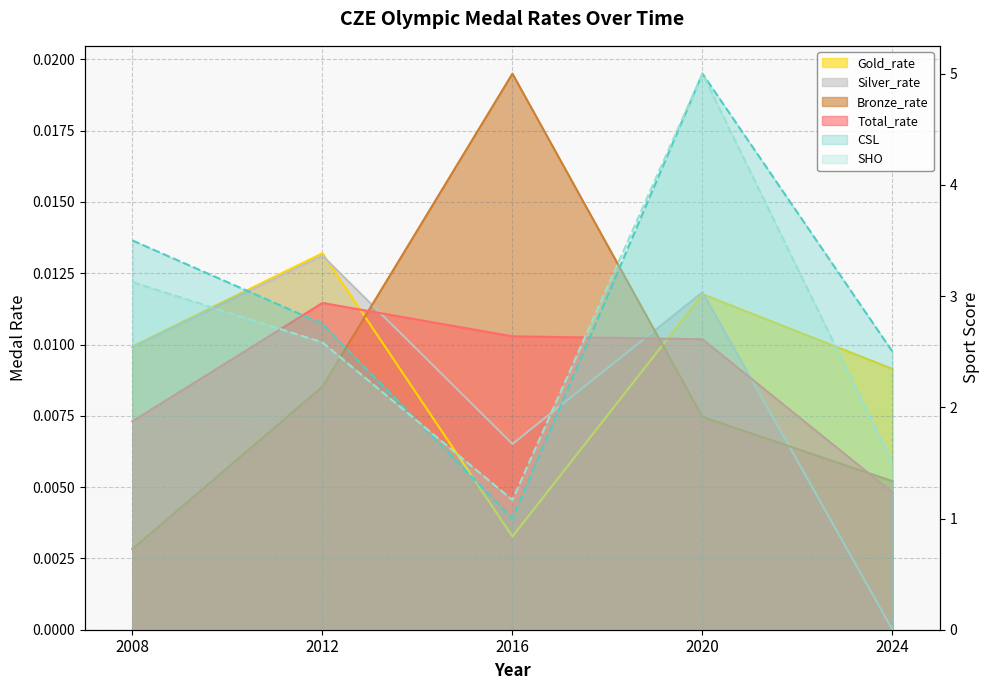

At 2020, list the series in order from largest to smallest.

CSL, SHO, Silver_rate, Gold_rate, Total_rate, Bronze_rate